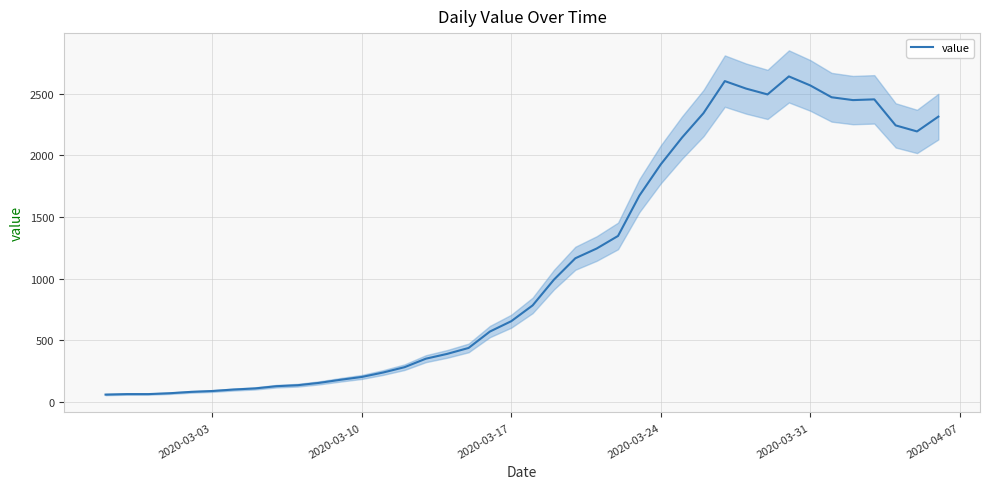

Count the number of data series in this chart.

1